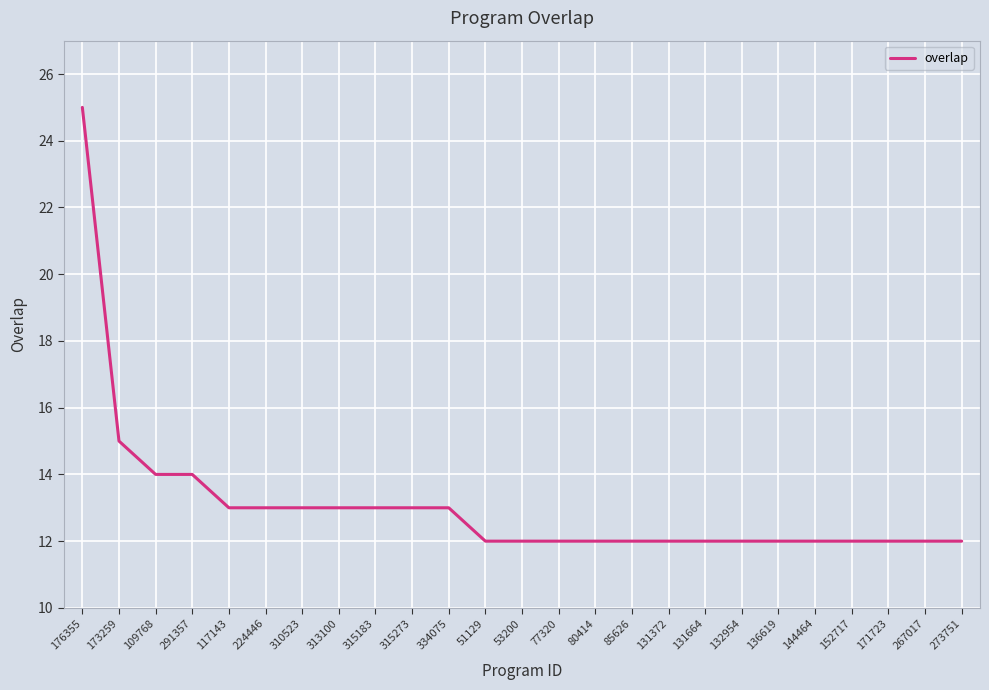

Reading right to left, what are all the values shown in this chart?

273751=12	267017=12	171723=12	152717=12	144464=12	136619=12	132954=12	131664=12	131372=12	85626=12	80414=12	77320=12	53200=12	51129=12	334075=13	315273=13	315183=13	313100=13	310523=13	224446=13	117143=13	291357=14	109768=14	173259=15	176355=25